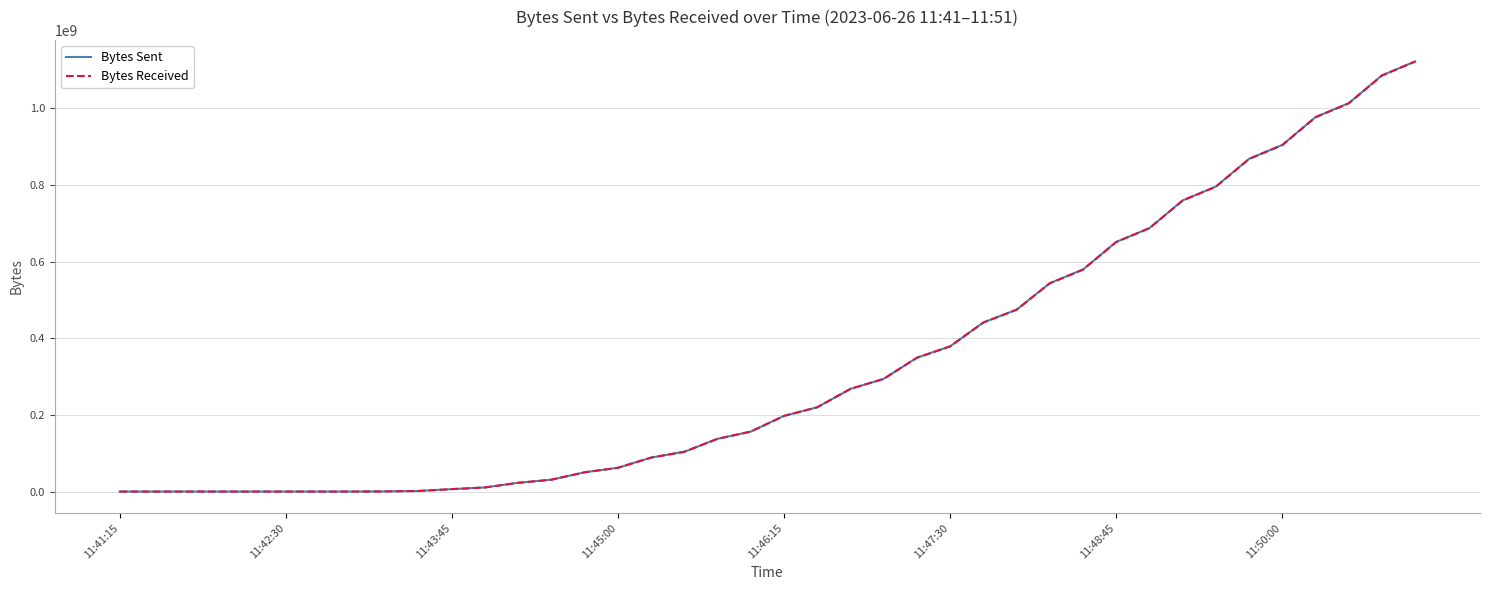

What is the greatest value displayed?

1122566238